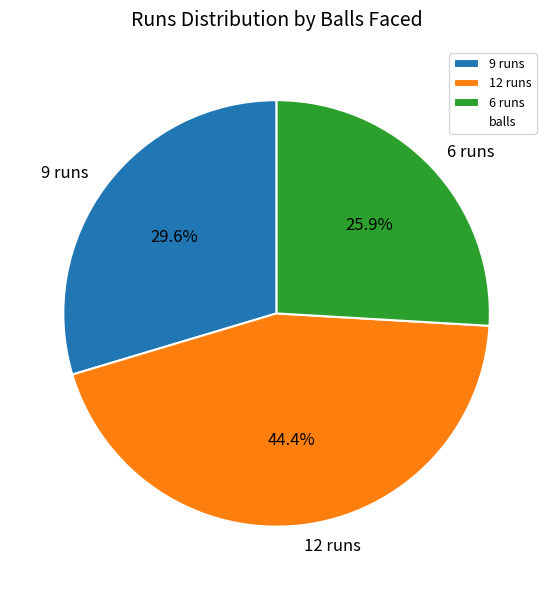

What is the largest slice in the pie chart?

12 runs